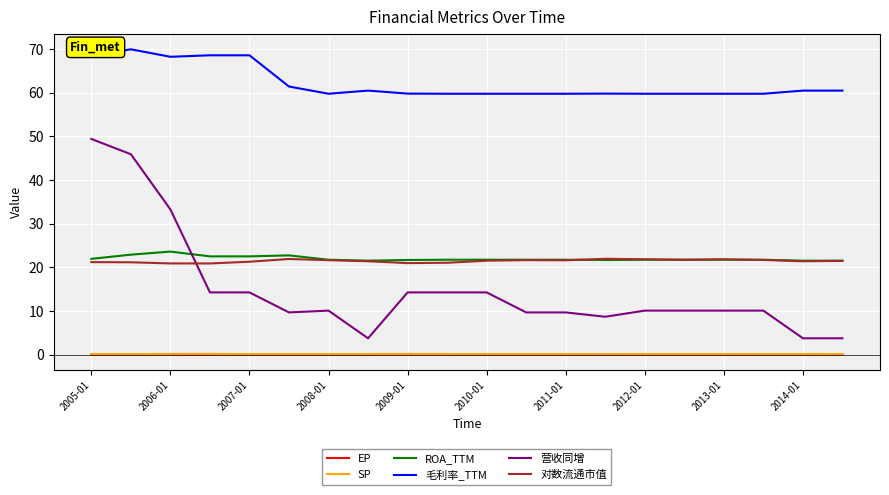

Which series has the largest range (max minus min)?

营收同增